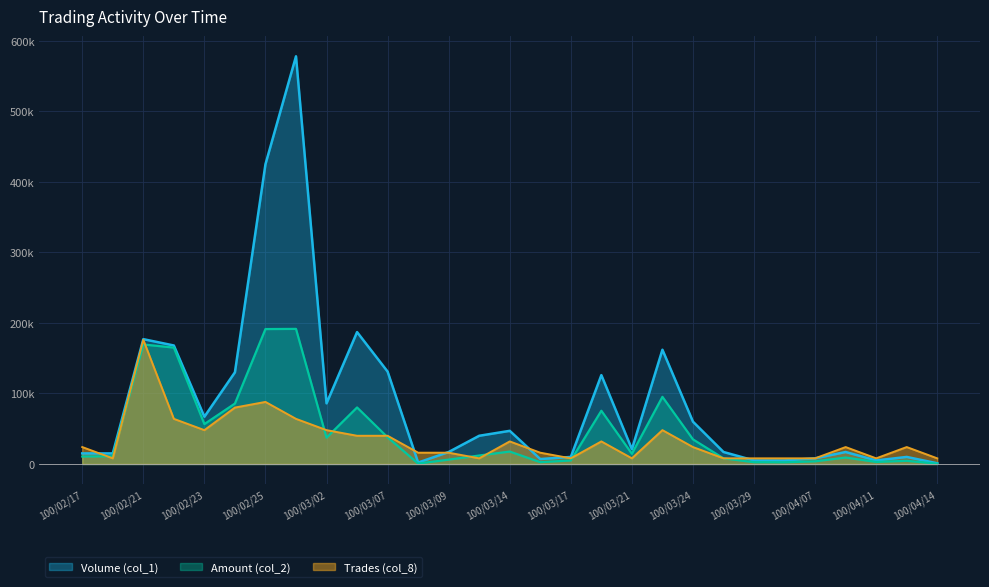

What is the maximum value shown in the chart?

578000